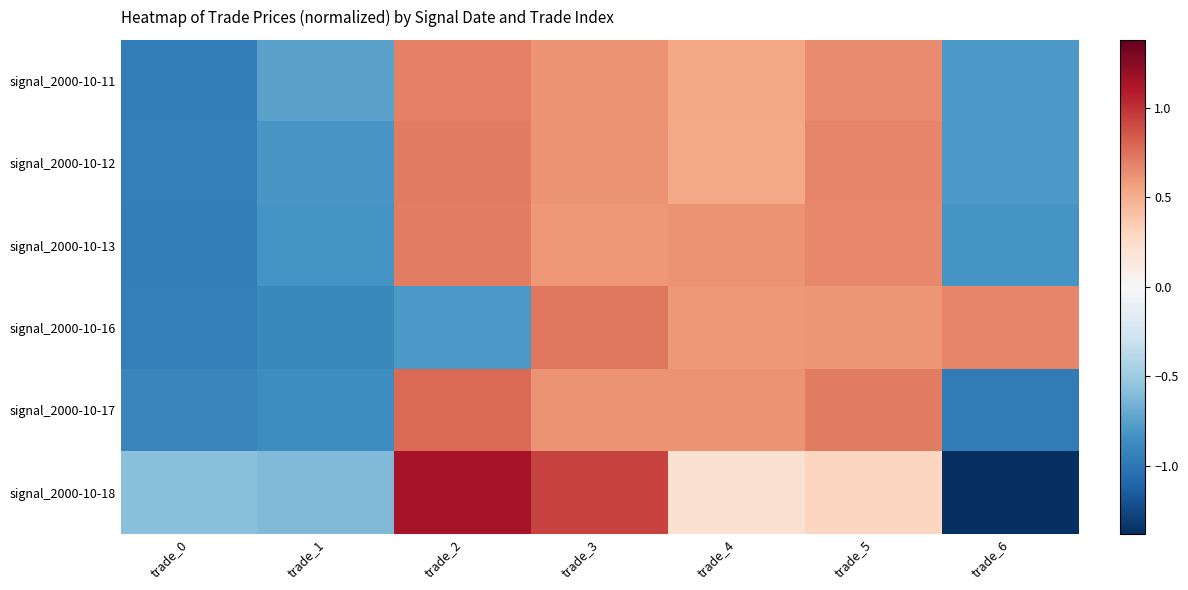

Reading left to right, transcribe all the data shown in this chart.

signal_2000-10-11: trade_0=-1.0	trade_1=-0.7	trade_2=0.7	trade_3=0.6	trade_4=0.5	trade_5=0.7	trade_6=-0.8
signal_2000-10-12: trade_0=-0.9	trade_1=-0.8	trade_2=0.7	trade_3=0.6	trade_4=0.5	trade_5=0.7	trade_6=-0.8
signal_2000-10-13: trade_0=-1.0	trade_1=-0.8	trade_2=0.7	trade_3=0.6	trade_4=0.6	trade_5=0.7	trade_6=-0.8
signal_2000-10-16: trade_0=-0.9	trade_1=-0.9	trade_2=-0.8	trade_3=0.7	trade_4=0.6	trade_5=0.6	trade_6=0.7
signal_2000-10-17: trade_0=-0.9	trade_1=-0.9	trade_2=0.8	trade_3=0.6	trade_4=0.6	trade_5=0.7	trade_6=-1.0
signal_2000-10-18: trade_0=-0.6	trade_1=-0.6	trade_2=1.1	trade_3=0.9	trade_4=0.2	trade_5=0.3	trade_6=-1.4